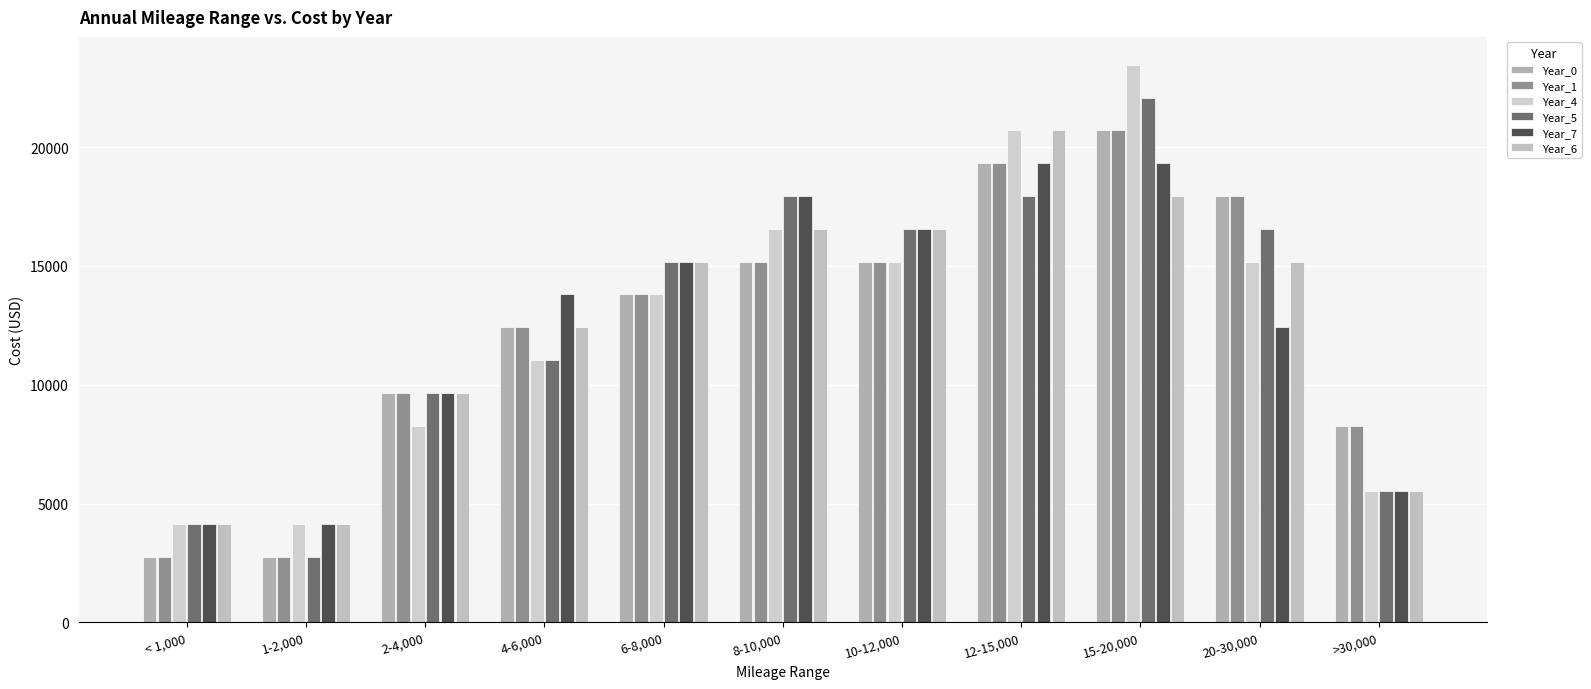

Reading left to right, extract all data points from this chart.

Year_0: 2760	2760	9662	12422	13802	15183	15183	19323	20703	17943	8282
Year_1: 2760	2760	9662	12422	13802	15183	15183	19323	20703	17943	8282
Year_4: 4141	4141	8281	11042	13802	16563	15183	20703	23464	15183	5521
Year_5: 4141	2760	9662	11042	15183	17943	16563	17943	22084	16563	5521
Year_7: 4141	4141	9662	13802	15183	17943	16563	19323	19323	12422	5521
Year_6: 4141	4141	9662	12422	15183	16563	16563	20703	17943	15183	5521